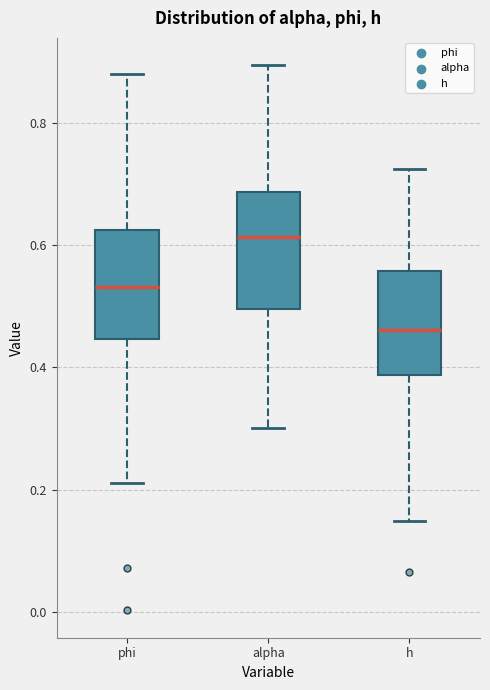

Reading left to right, transcribe this box plot: for each box, give where its median line is, the range the box spans, and where its two whiskers end, as read against the y-axis. The values are not printed on the chart, so give them approximately, as read against the axis.

phi: median 0.54, box 0.44 to 0.62, whiskers 0.22 to 0.88
alpha: median 0.62, box 0.50 to 0.68, whiskers 0.30 to 0.90
h: median 0.46, box 0.38 to 0.56, whiskers 0.14 to 0.72